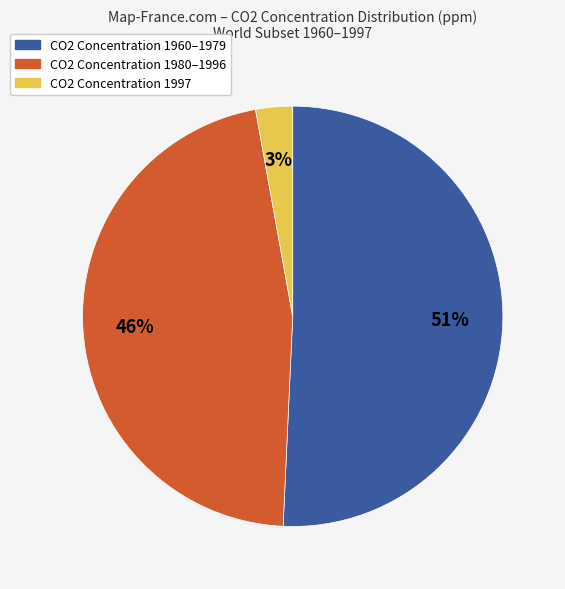

Which slice is the smallest?

CO2 Concentration 1997